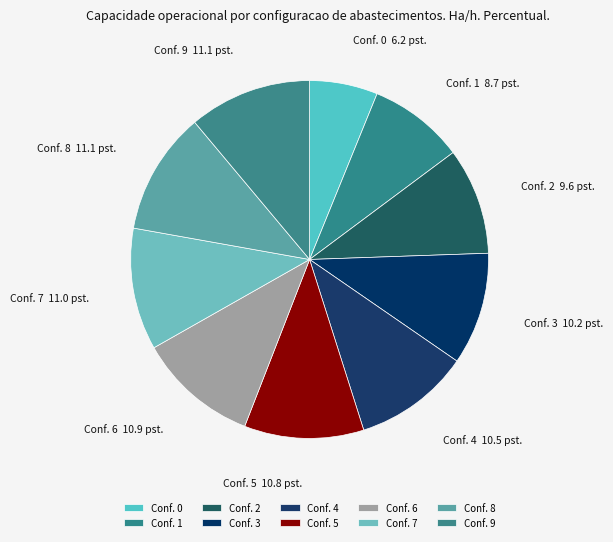

To the nearest percent, what is the difference between the largest and smallest slice percentages?

5%